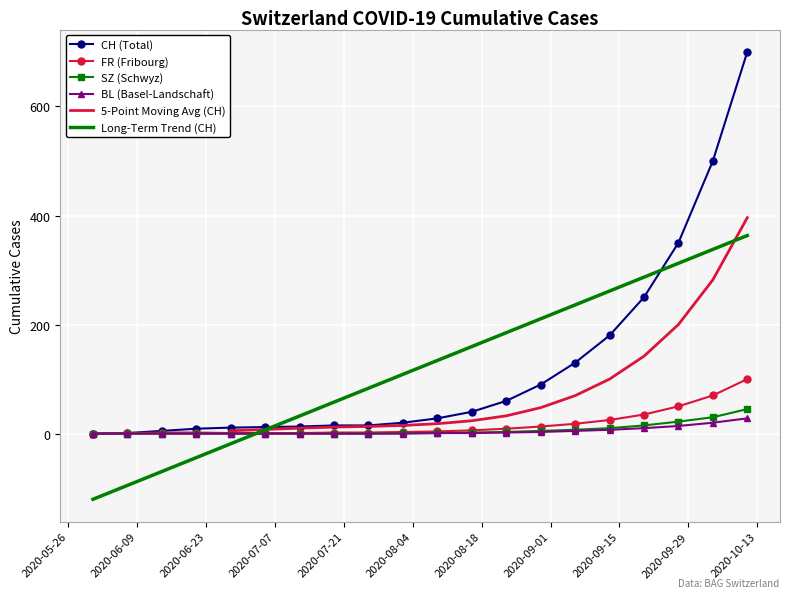

True or false: FR and CH intersect in this chart.

False